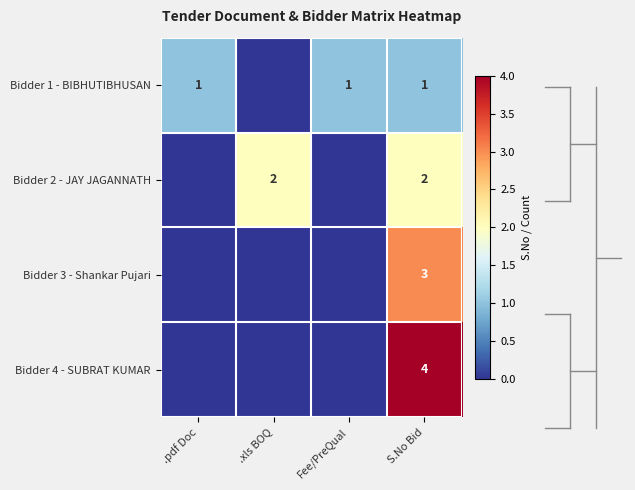

Is it true that Bidder 4 - SUBRAT KUMAR equals 4 at S.No Bid?

True